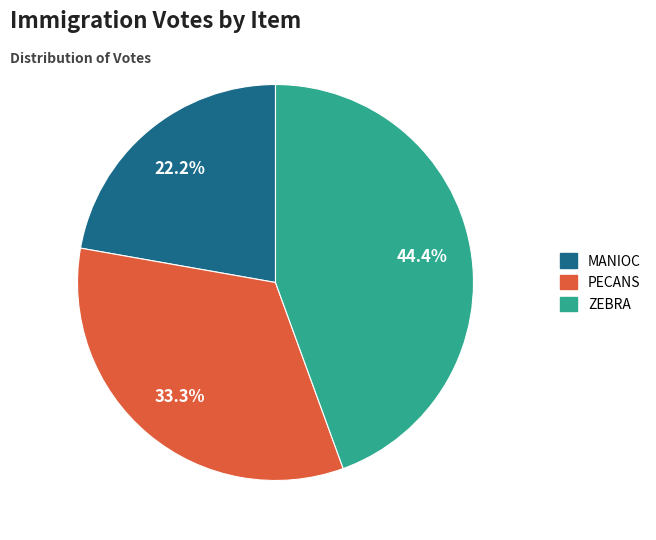

Approximately how many times larger is the value at MANIOC compared to PECANS?

0.7